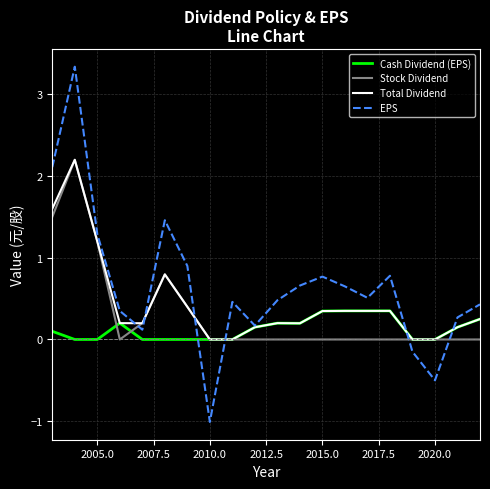

Which series has the largest range (max minus min)?

EPS